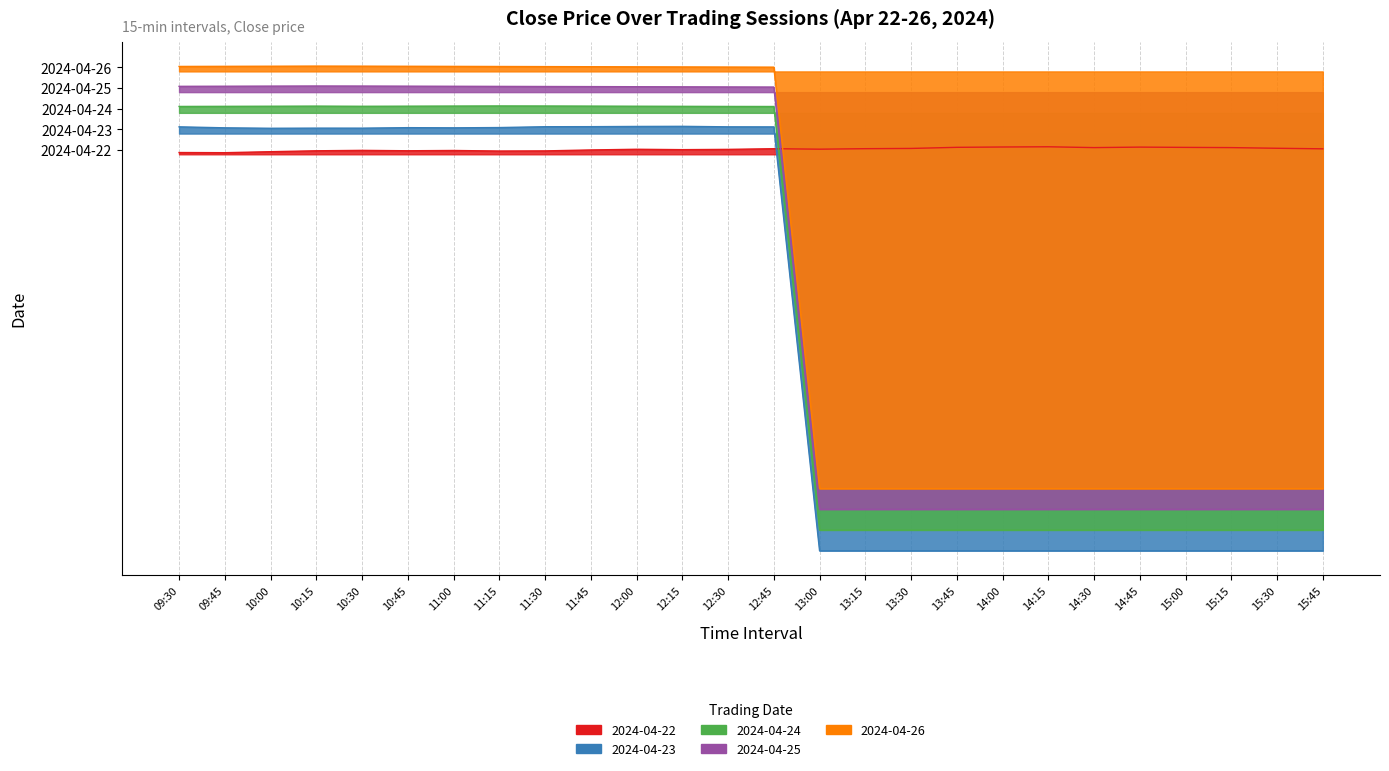

True or false: 2024-04-24 and 2024-04-26 cross at least once.

False